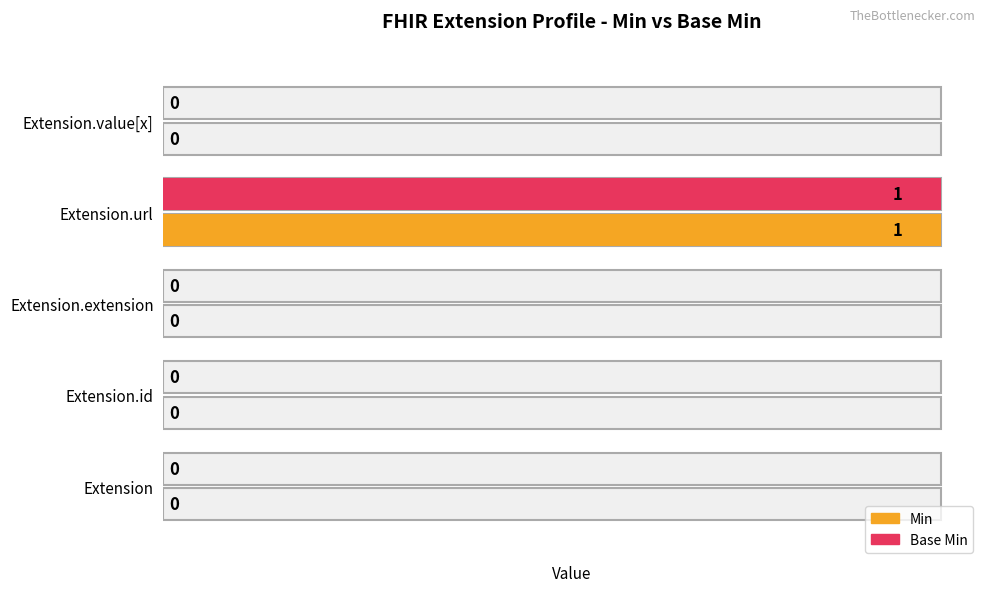

Which category has the highest value in the Base Min series?

Extension.url